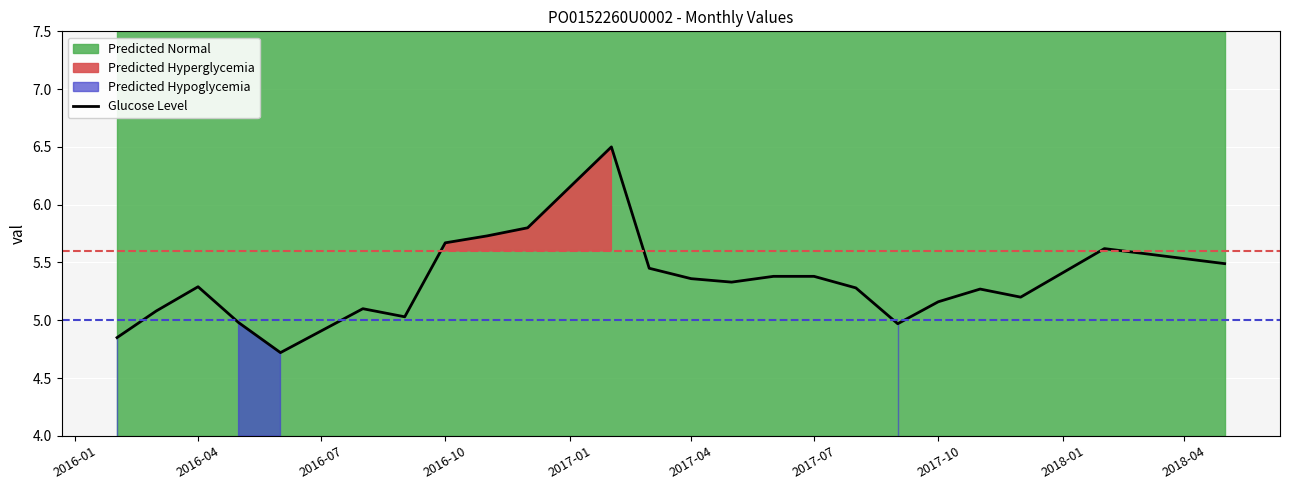

Is it true that Glucose Level equals 8.6 at 2017-04?

False